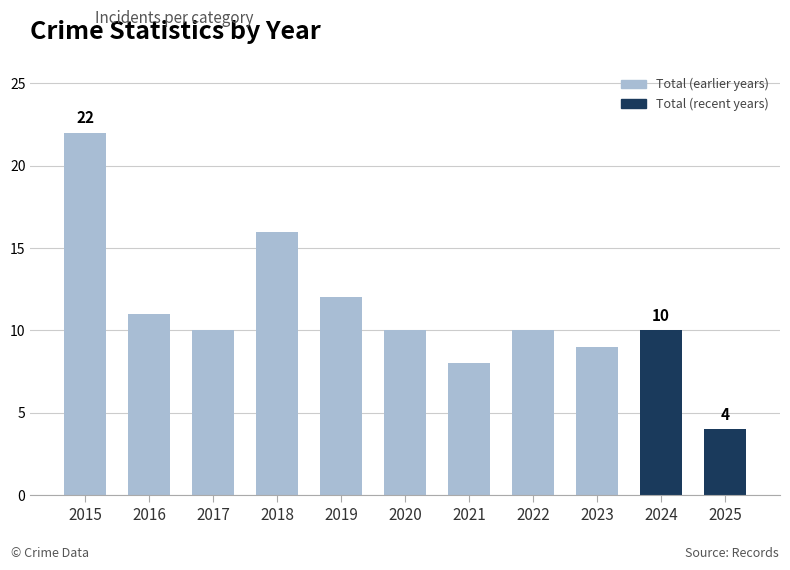

Which category has the lowest value across all series?

2025